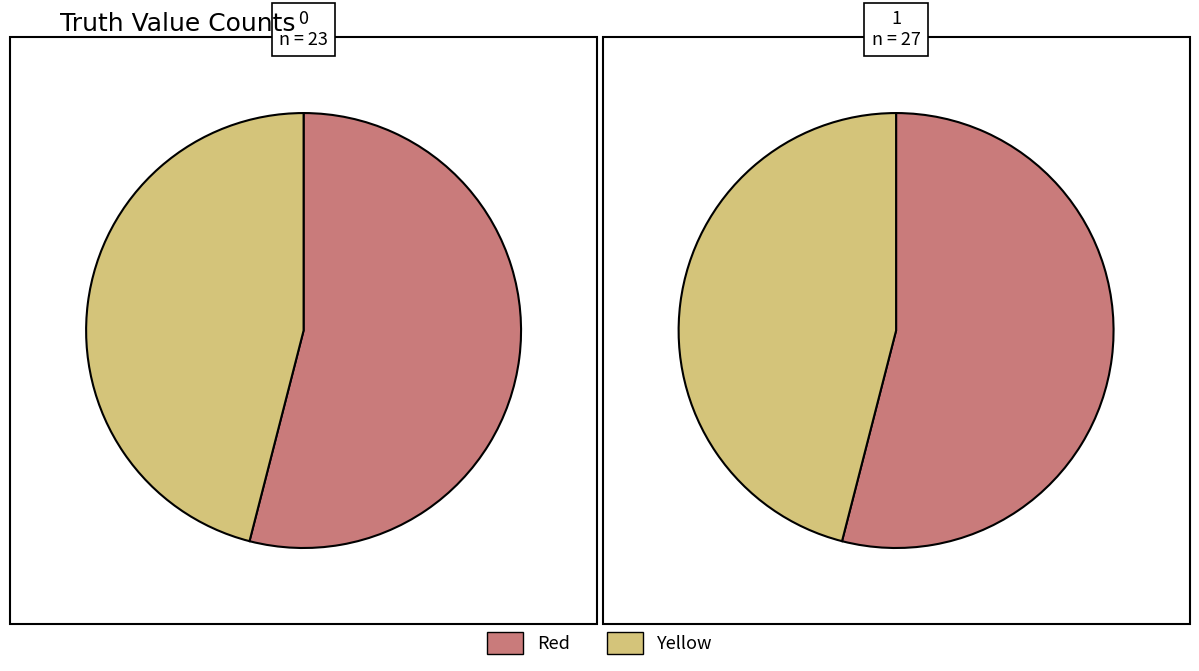

Count the number of slices in the pie.

2